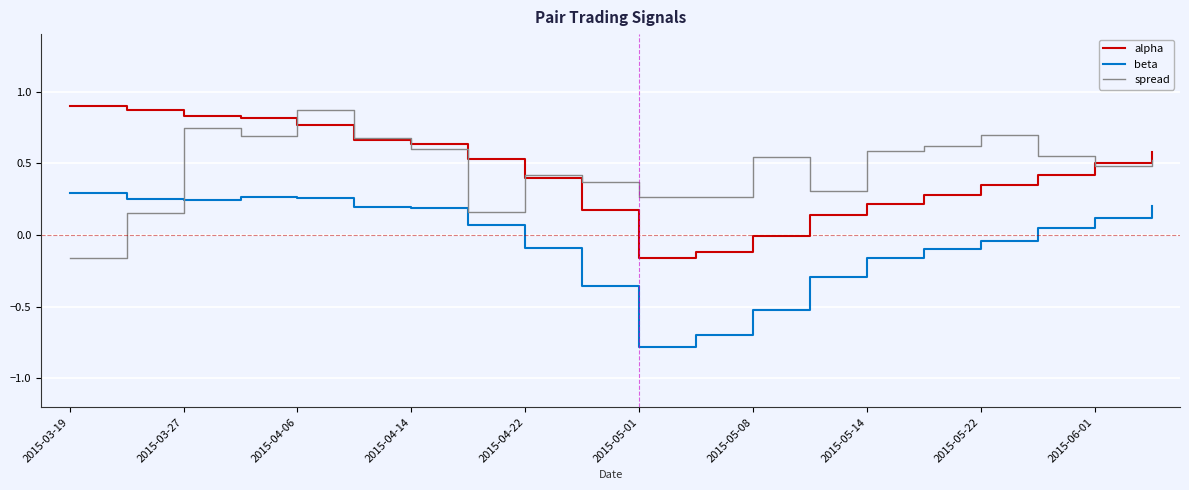

How many values in spread are above zero?

19